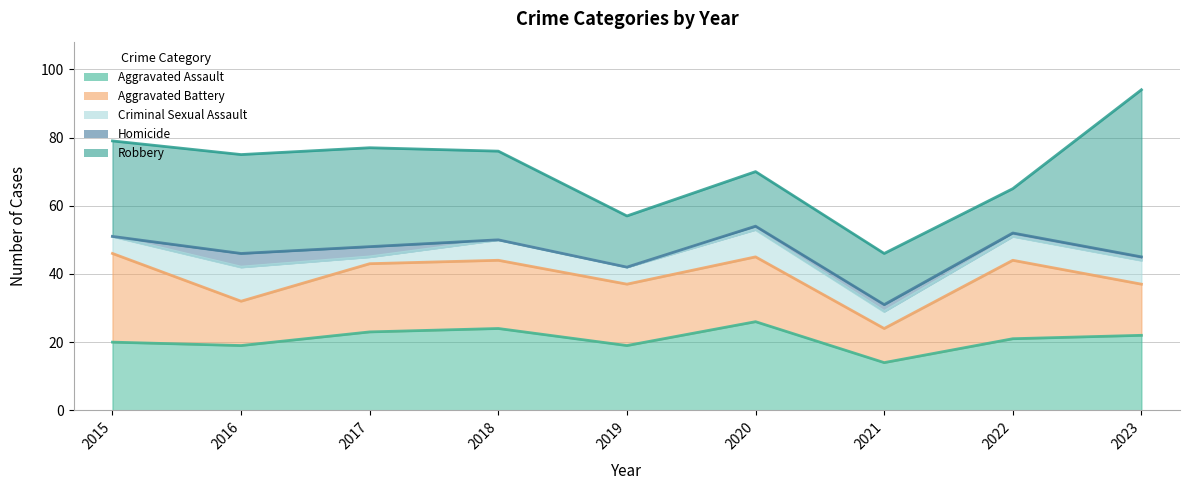

True or false: Criminal Sexual Assault has a value of 1 at 2017.

False